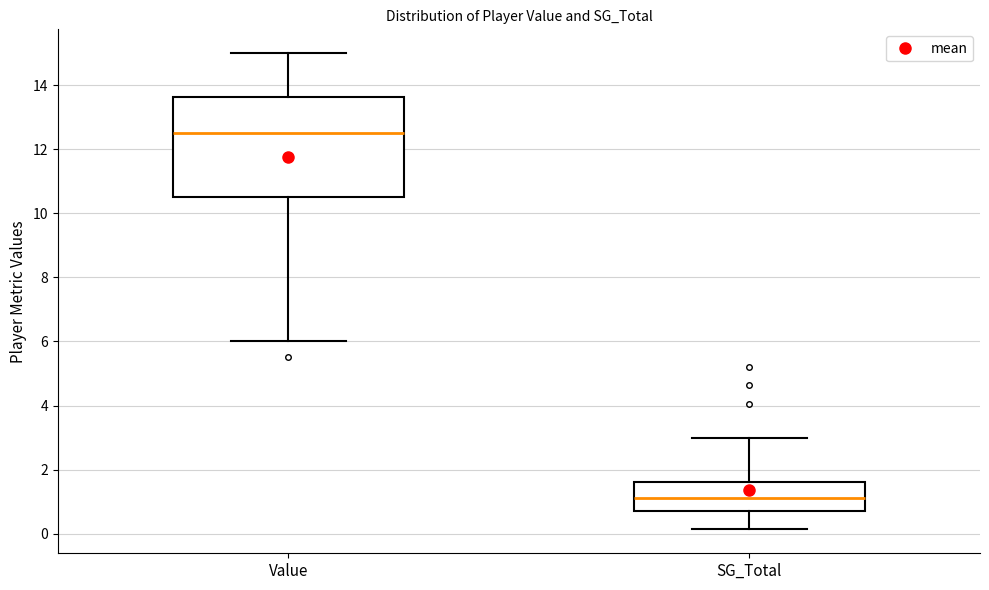

Reading left to right, read every box against the y-axis: the position of its median line, the range the box covers, and the ends of its whiskers. The values are not printed on the chart, so give them approximately, as read against the axis.

Value: median 12.6, box 10.6 to 13.6, whiskers 6.0 to 15.0
SG_Total: median 1.2, box 0.6 to 1.6, whiskers 0.2 to 3.0